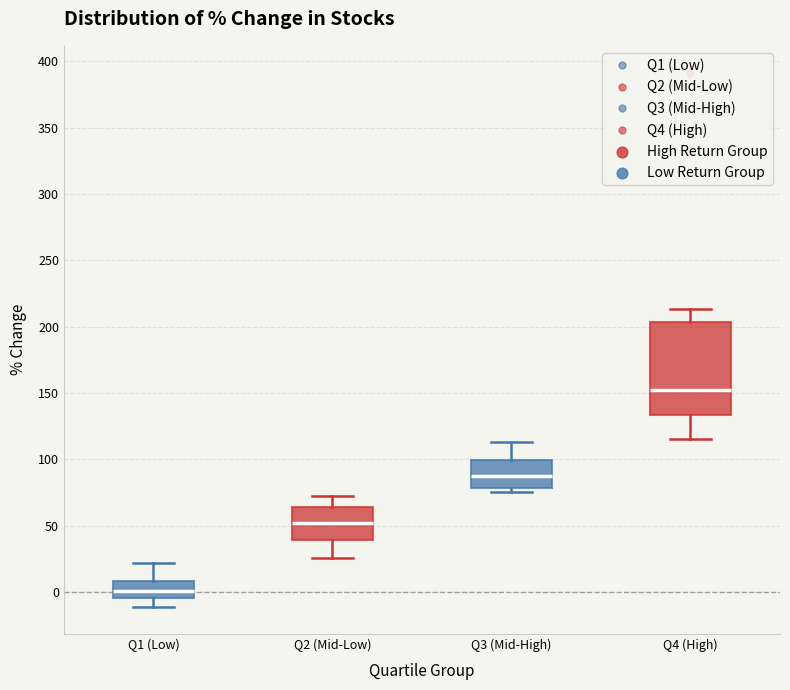

Where is the upper edge of the box for Q2 (Mid-Low) on the y-axis? The values are not printed on the chart, so give them approximately, as read against the axis.

65